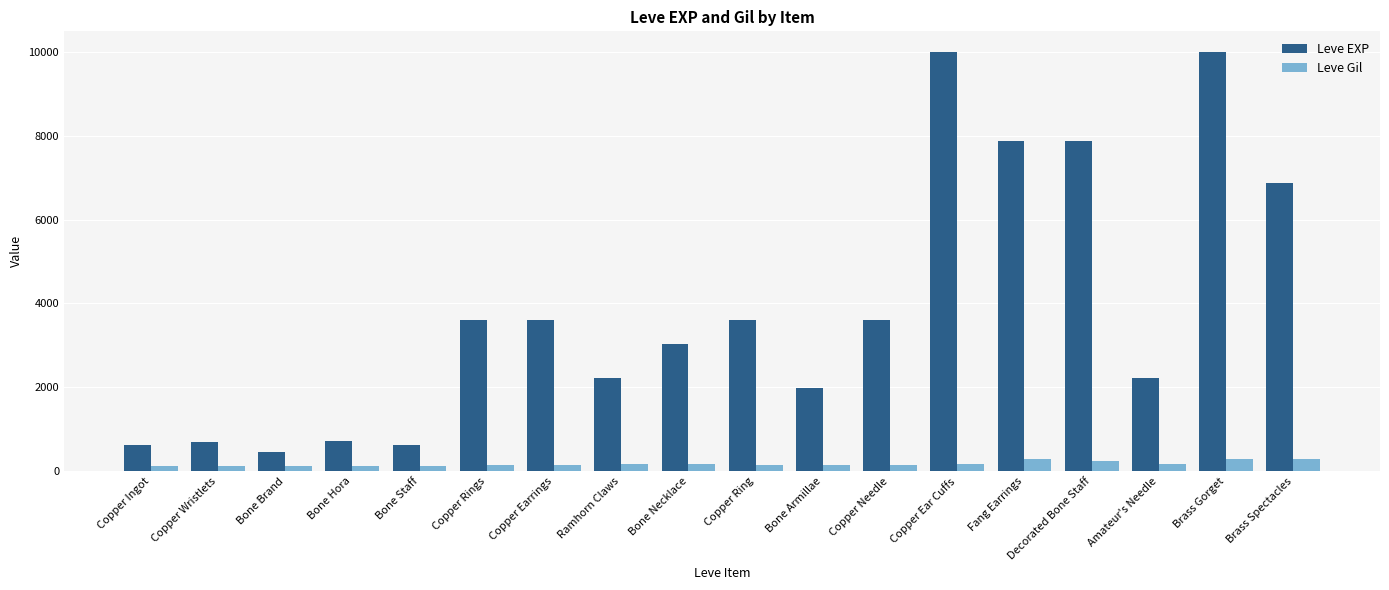

Which series has the largest total across all categories?

Leve EXP